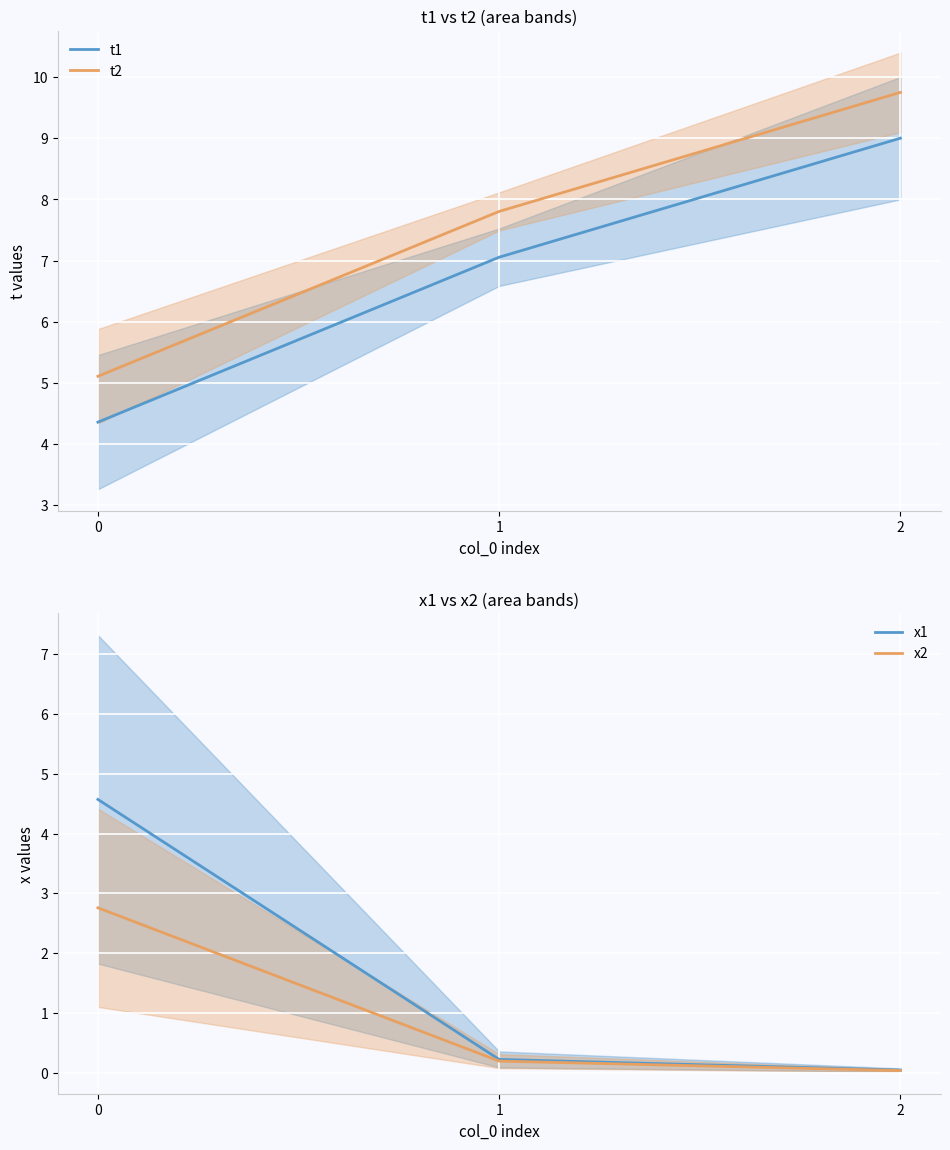

Rank the series at 0 from highest to lowest value.

t2, x1, t1, x2